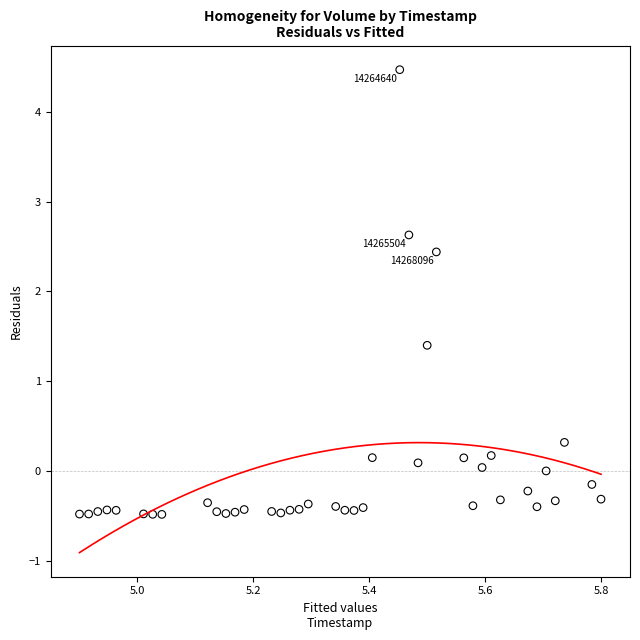

What Y value in the scatter plot is closest to 1?

1.4